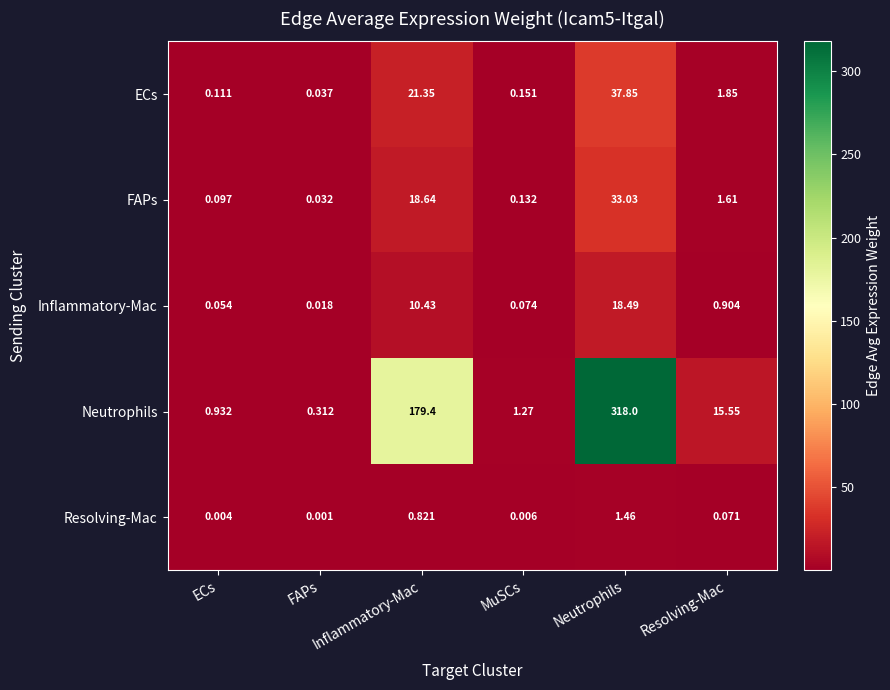

Which series has the largest total across all categories?

Neutrophils